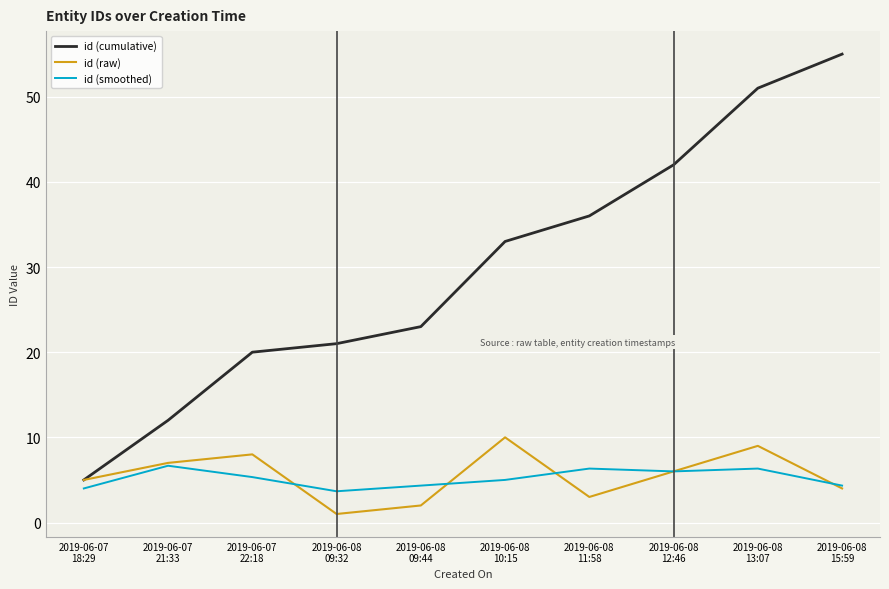

What is the total value across all series at 2019-06-08
09:32?

25.7